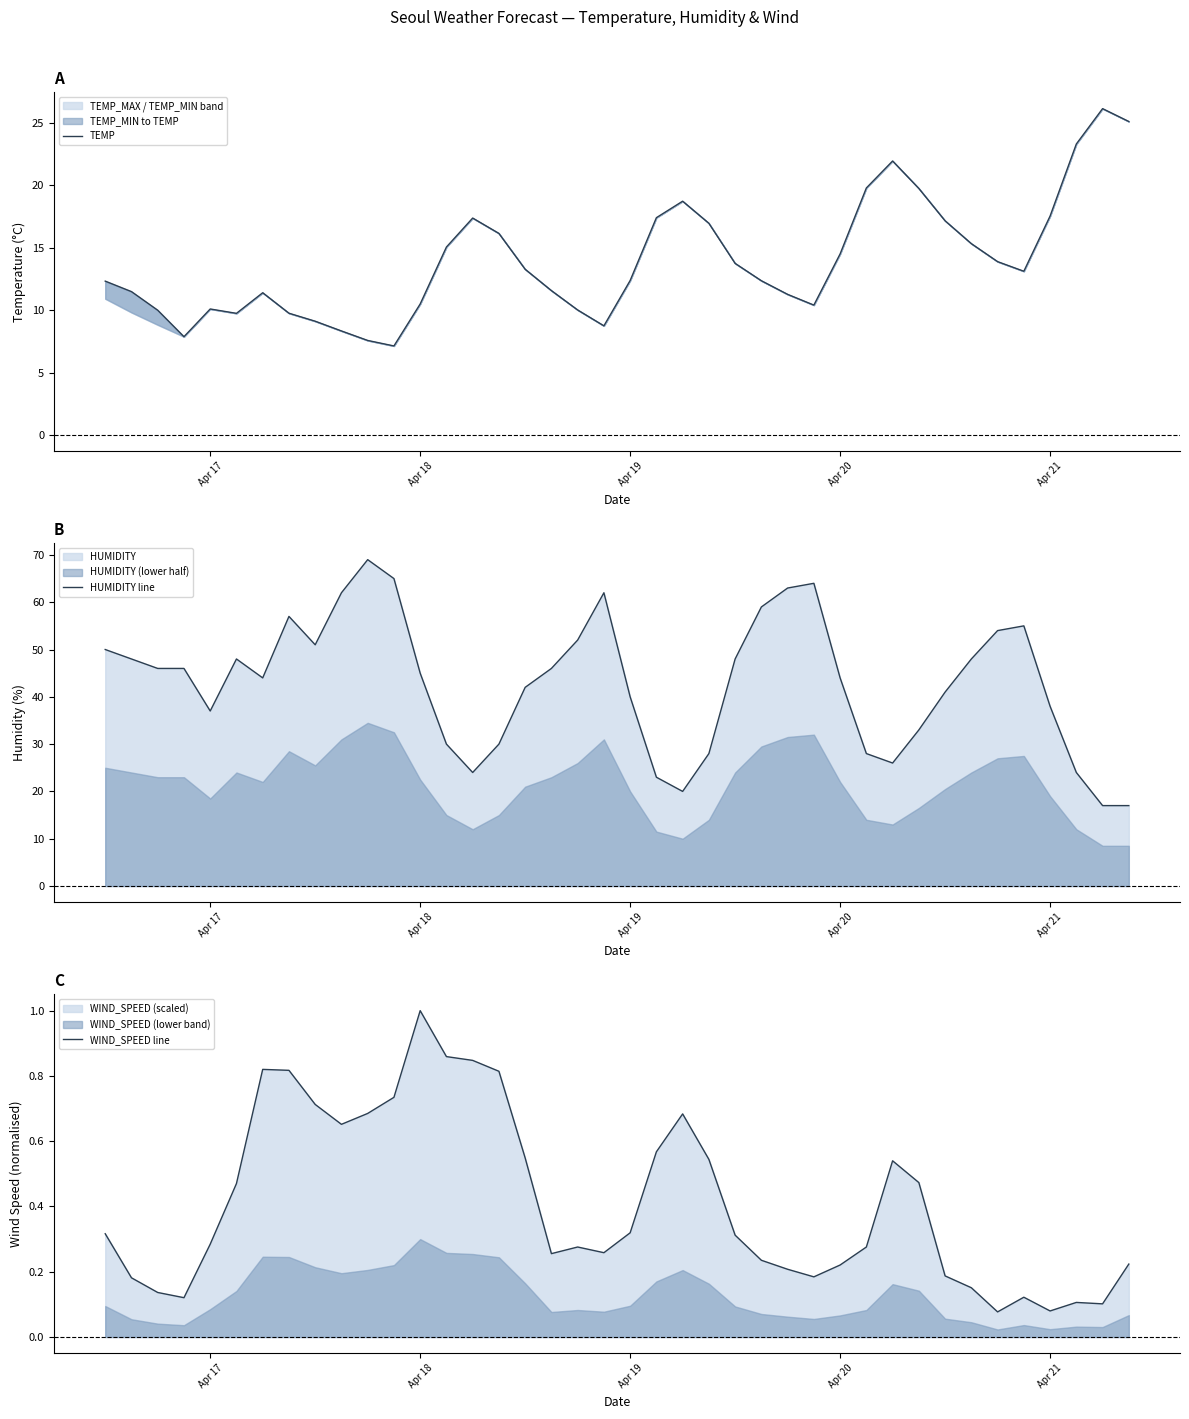

What is the minimum value for HUMIDITY line?

17